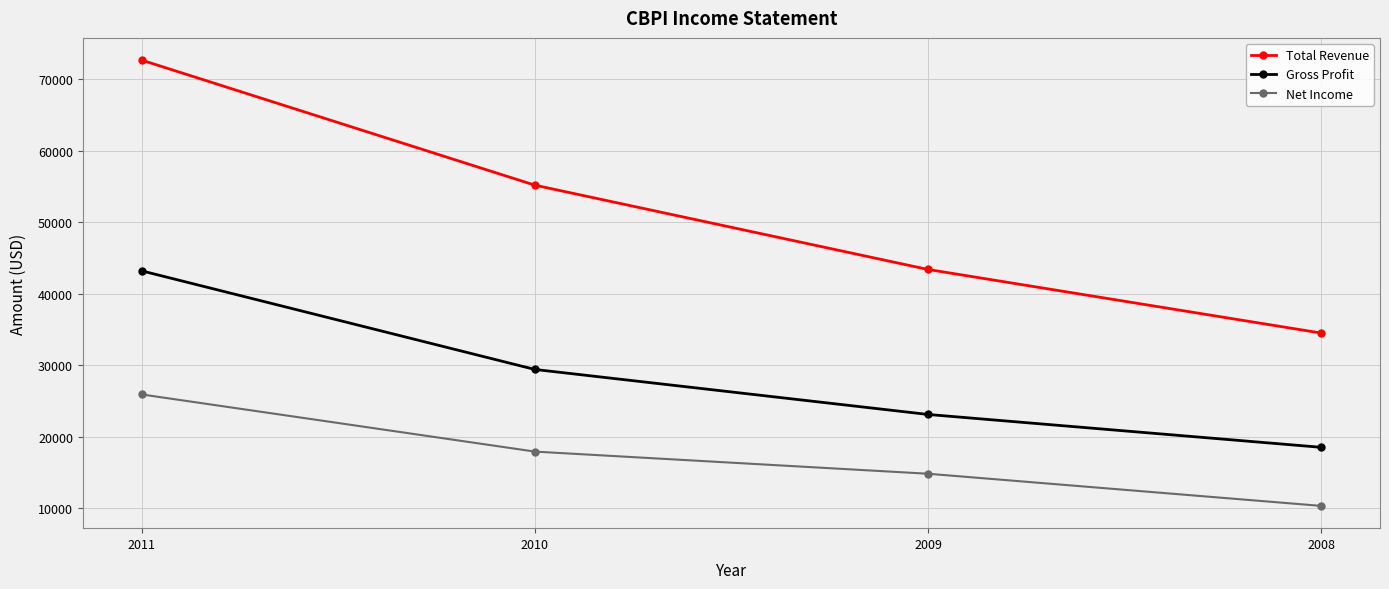

What are all the series names shown in the legend?

Total Revenue, Gross Profit, Net Income